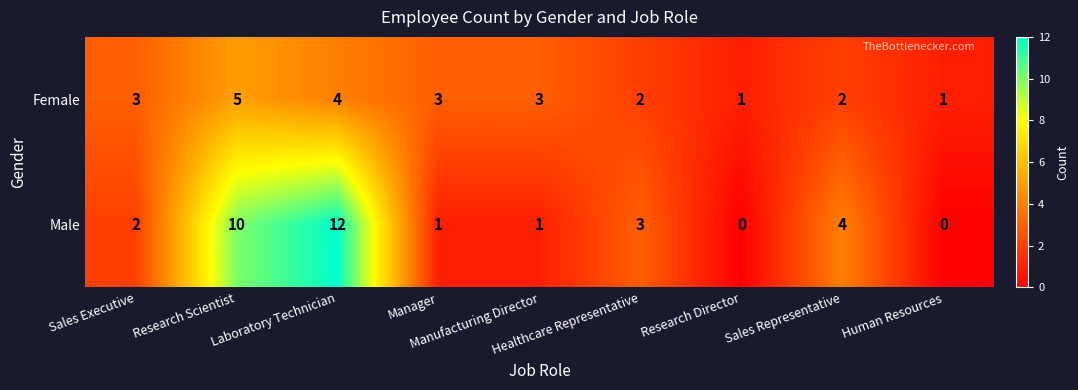

Rank the series by their maximum value, from highest to lowest.

Male, Female